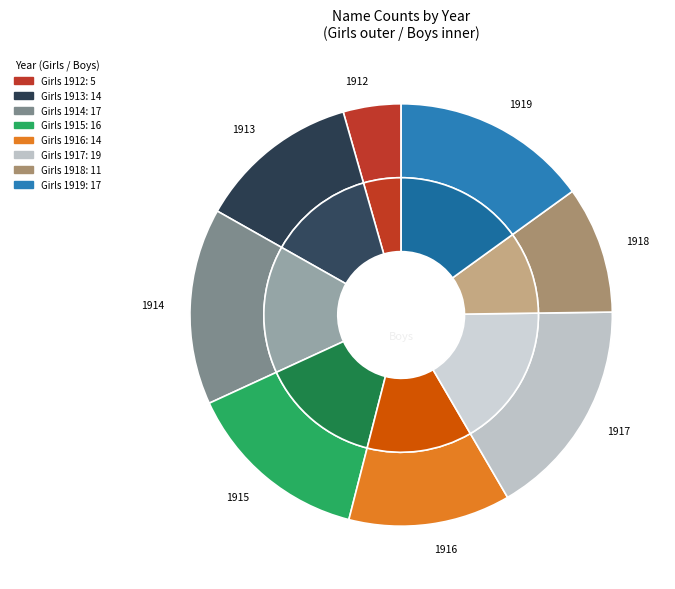

Does any single category account for the majority?

No